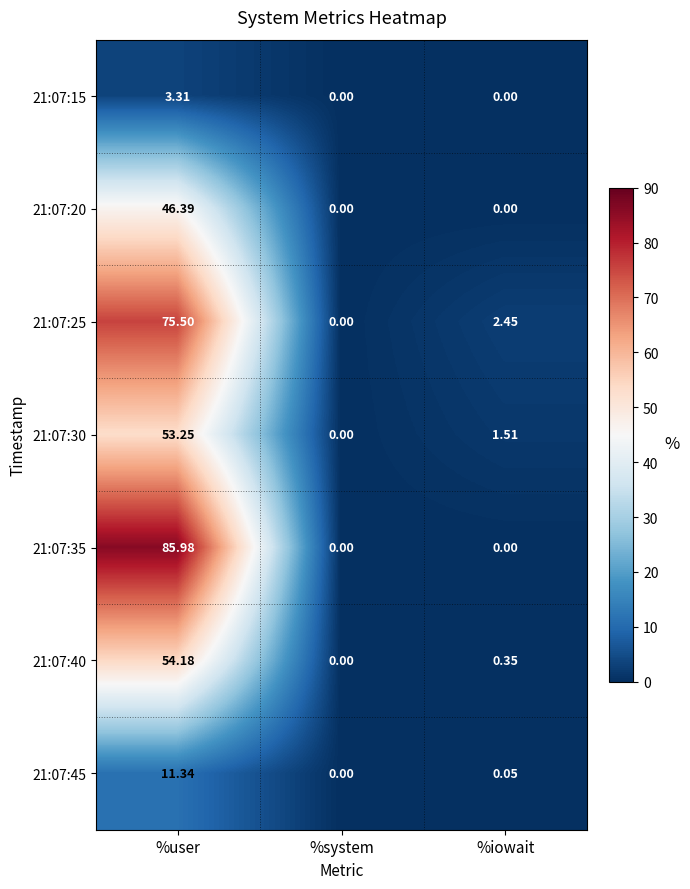

At which label does 21:07:30 reach its peak?

%user